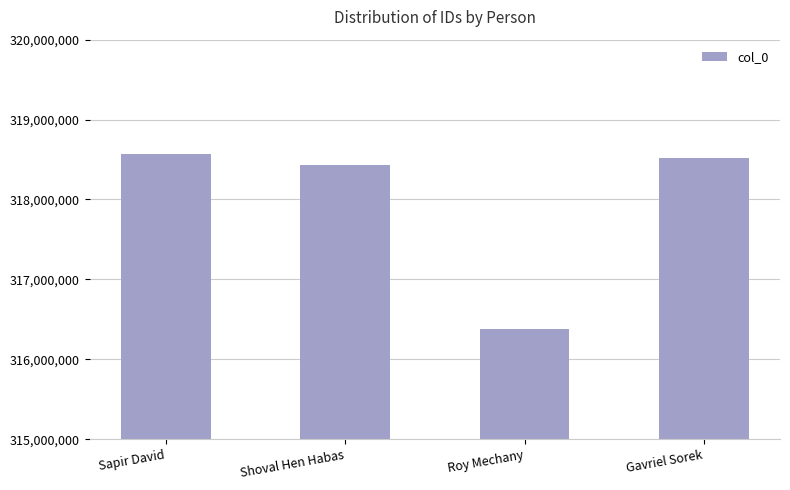

At which label is the value closest to 317479108?

Shoval Hen Habas